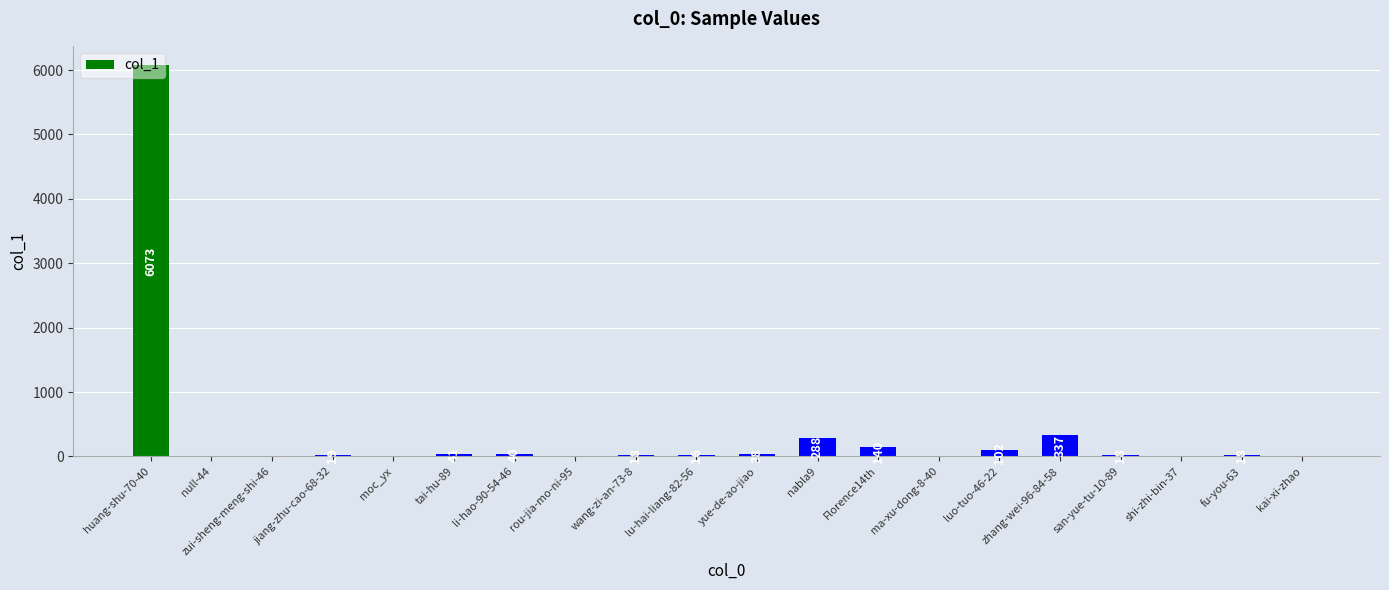

Are the bars horizontal?

No